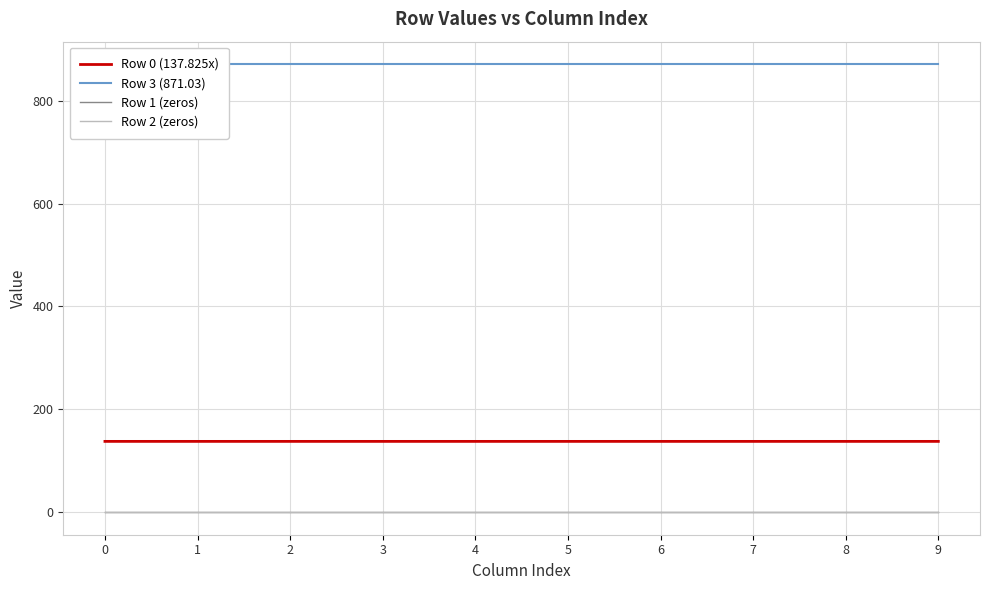

At which category is the sum across all series the highest?

9